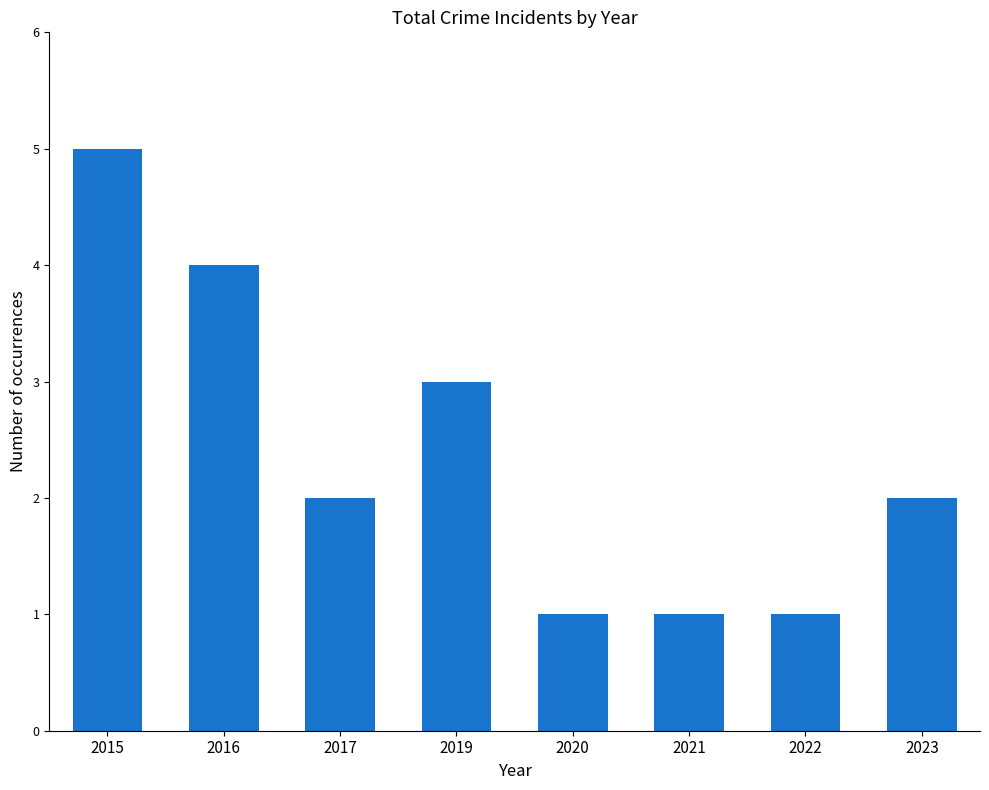

The chart shows a value of 1 at 2021. True or false?

True